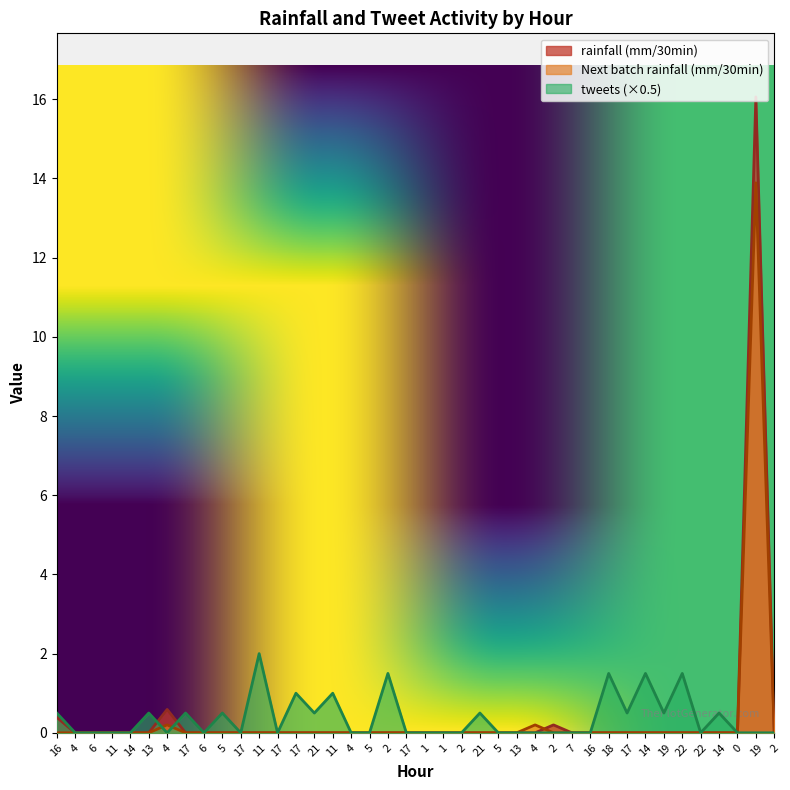

Which series has the largest total across all categories?

rainfall (mm/30min)